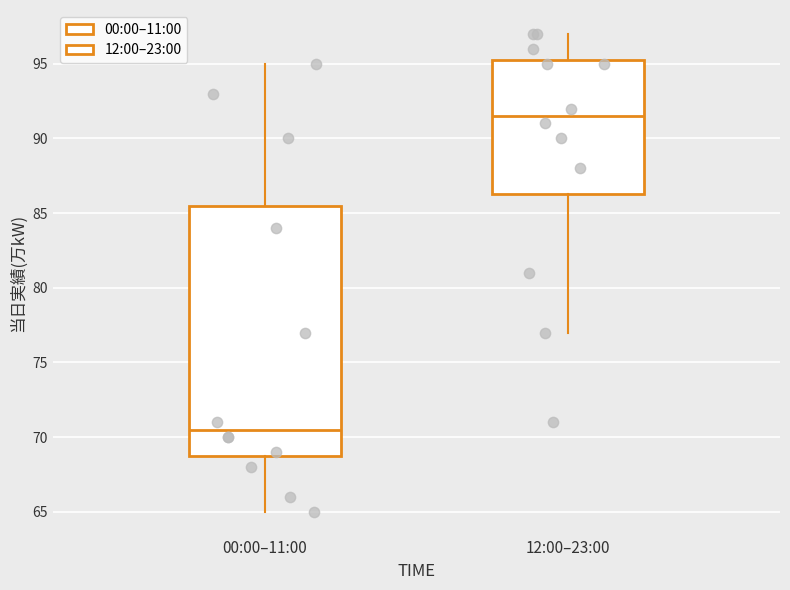

Where does the upper whisker of the box for 00:00–11:00 end on the y-axis? The values are not printed on the chart, so give them approximately, as read against the axis.

95.0